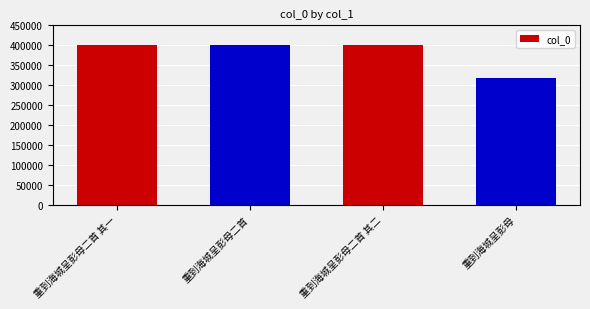

Does the chart contain any negative values?

No